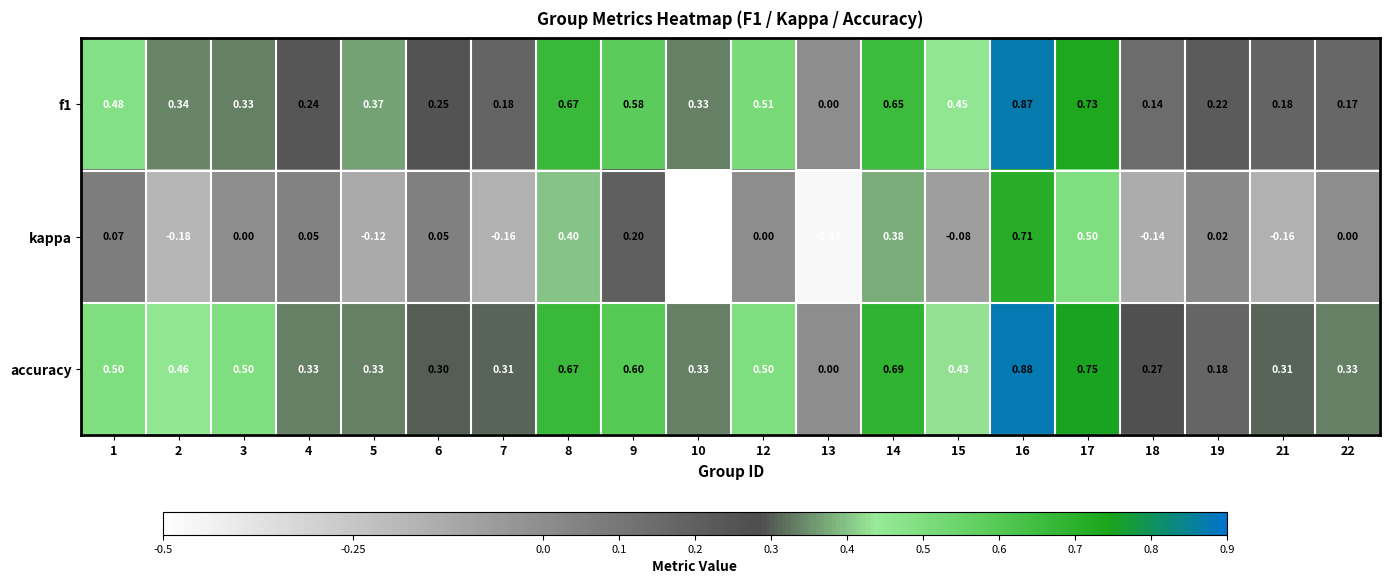

Is the value of kappa at 14 greater than the value of f1 at 14?

No